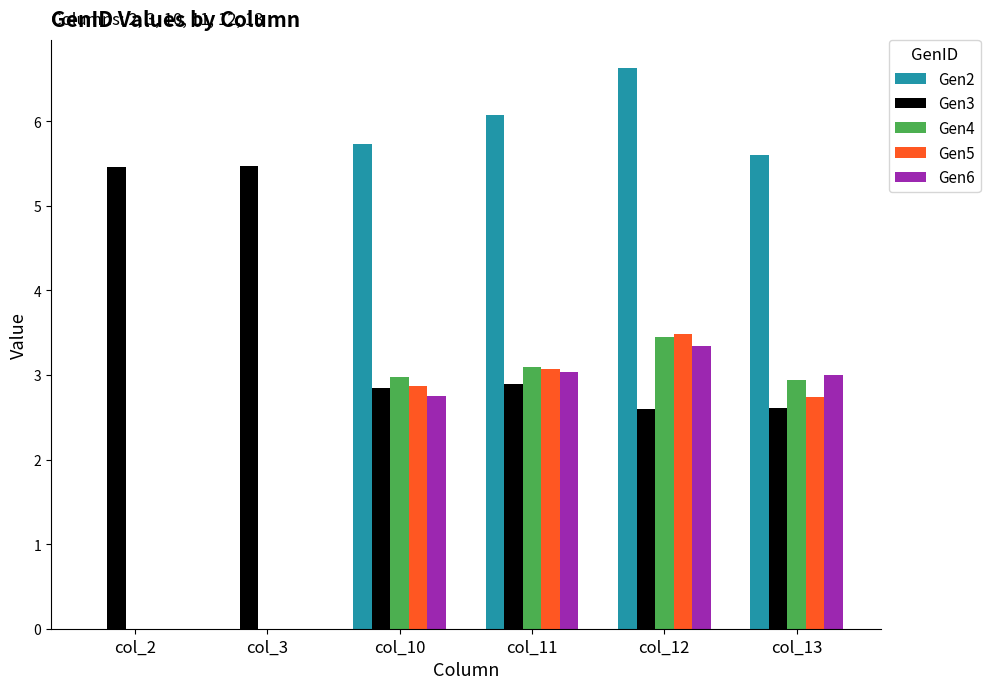

Which series has the largest total across all categories?

Gen2